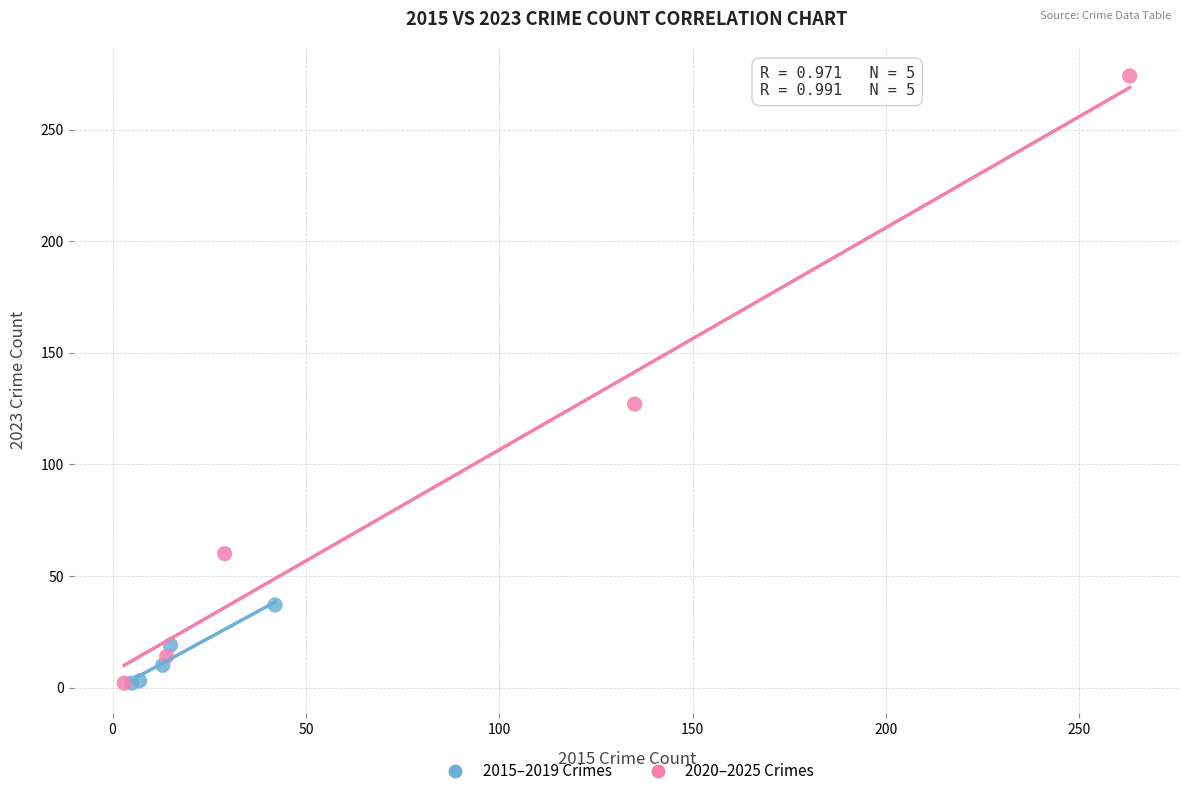

Which series reaches the maximum Y coordinate?

2020–2025 Crimes